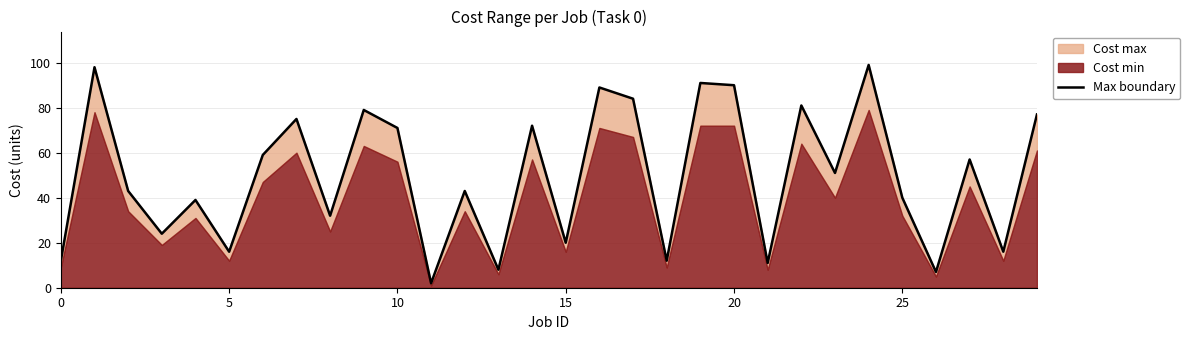

Which has a higher value, 15 or 29?

29